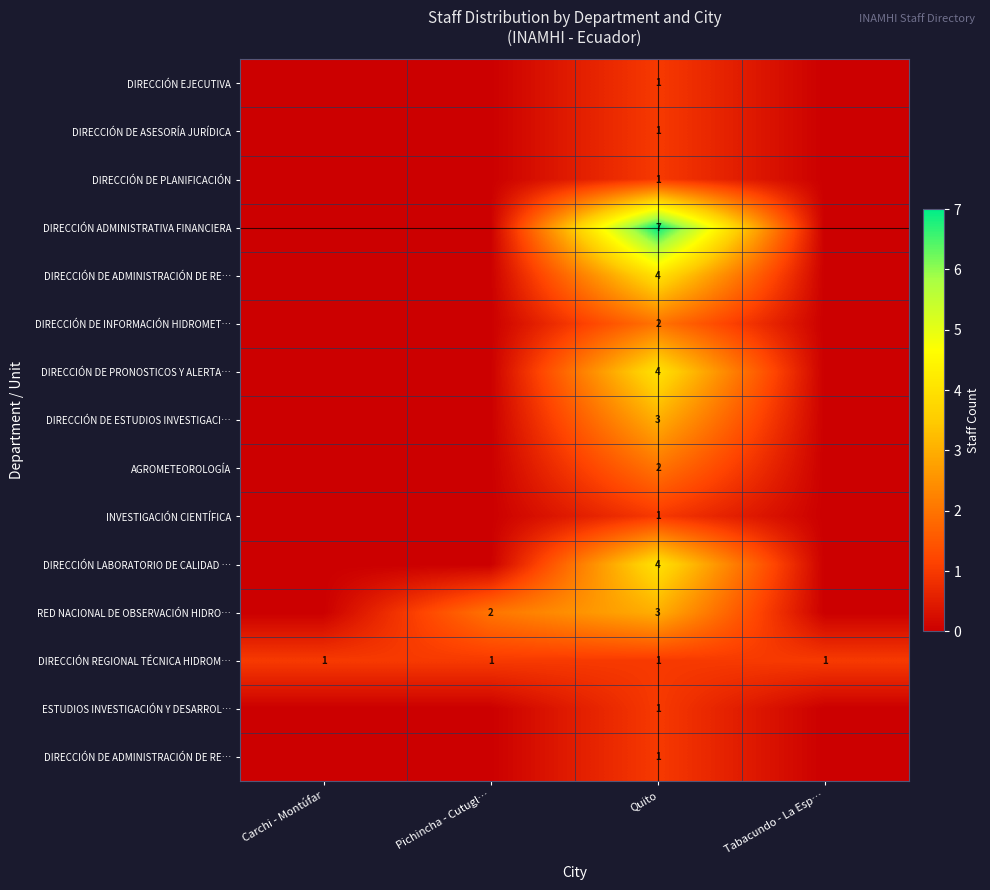

What is the difference between the maximum and second lowest values in the row_5 series?

2